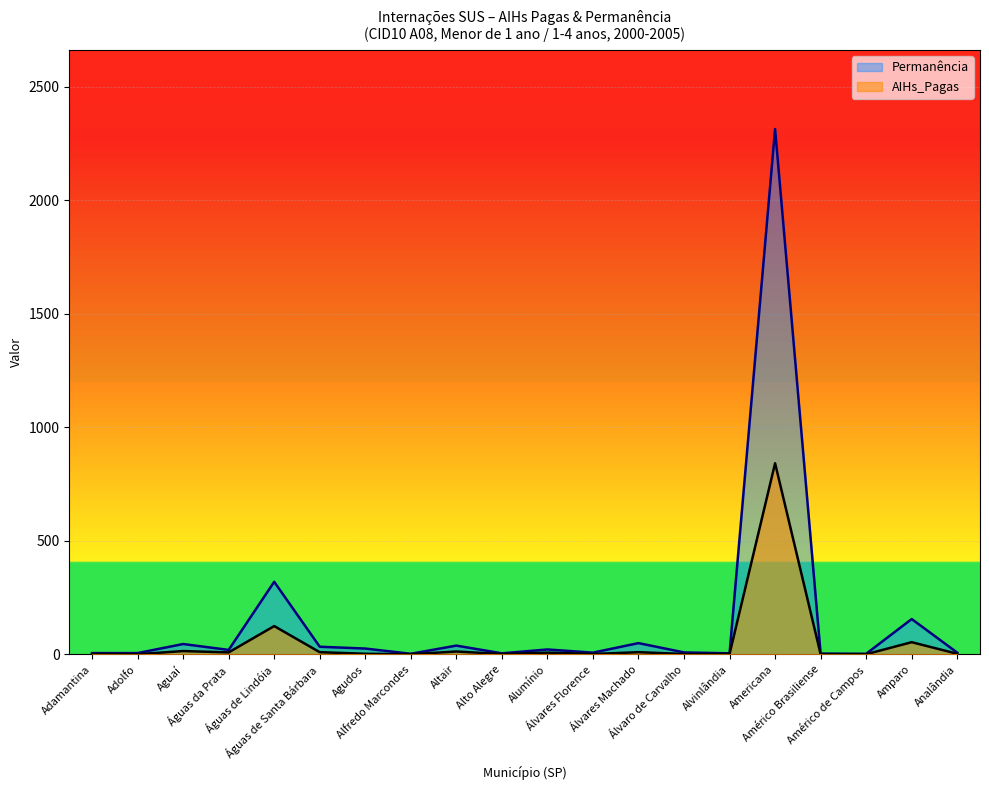

How many data points in Permanência are above 20?

9